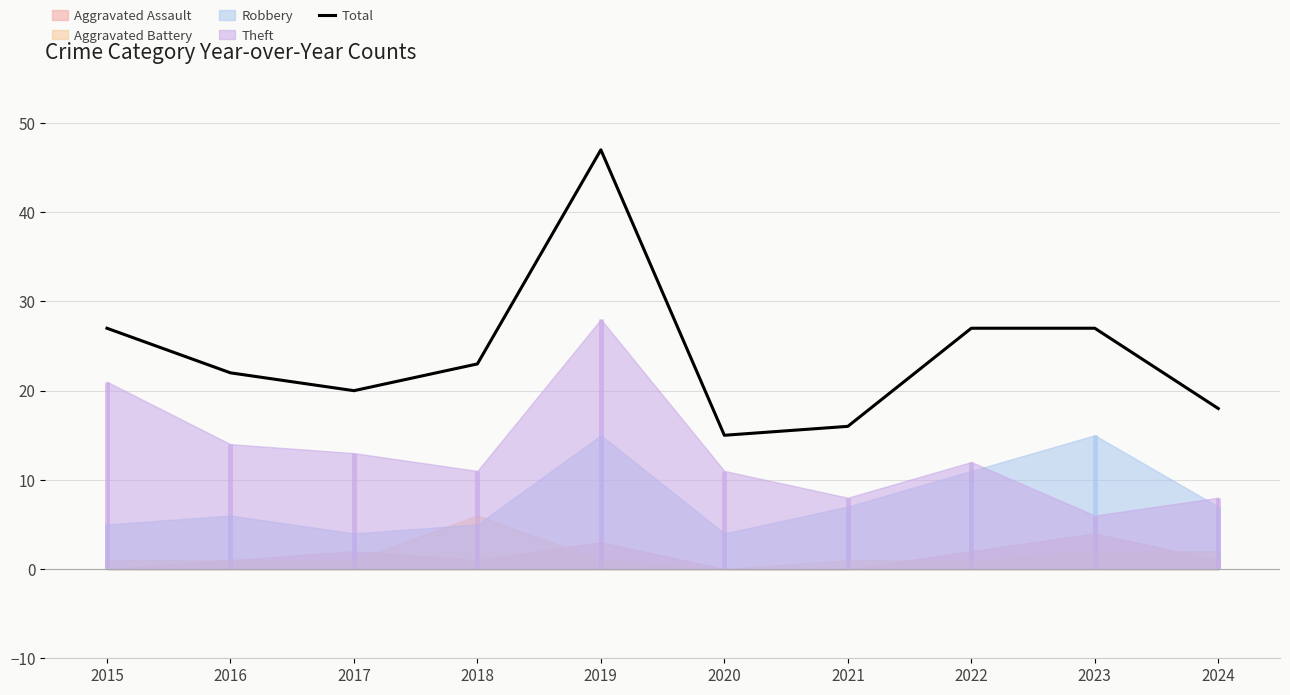

How many interior local valleys (lower than both neighbors) does the data have?

2